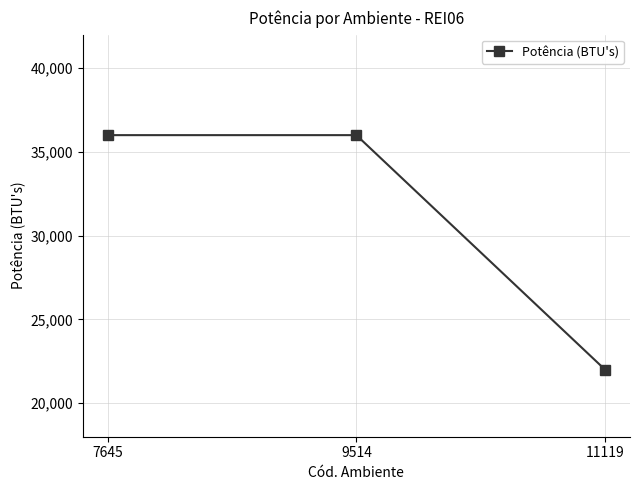

Count the number of categories in the chart.

3